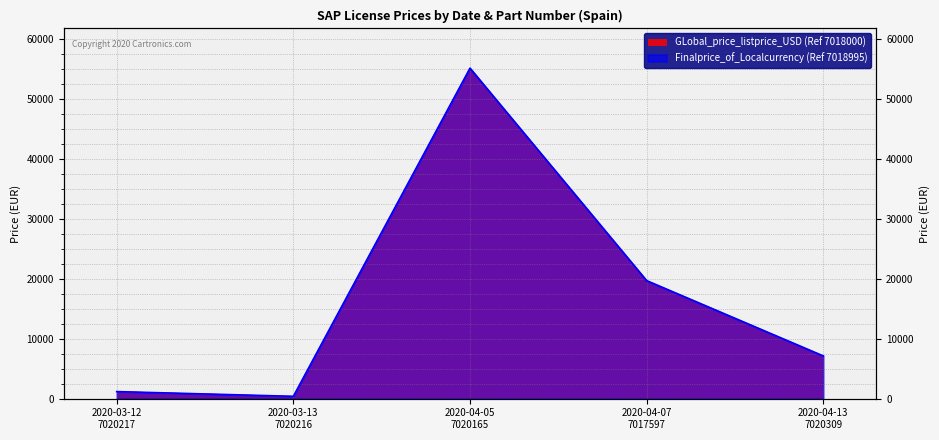

What is the label of the 2nd point from the left?

2020-03-13
7020216